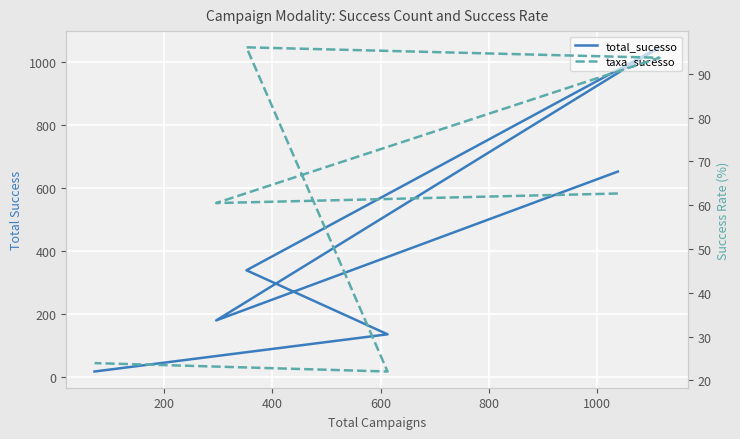

What is the spread (max minus min) of values at 1000?

6.9